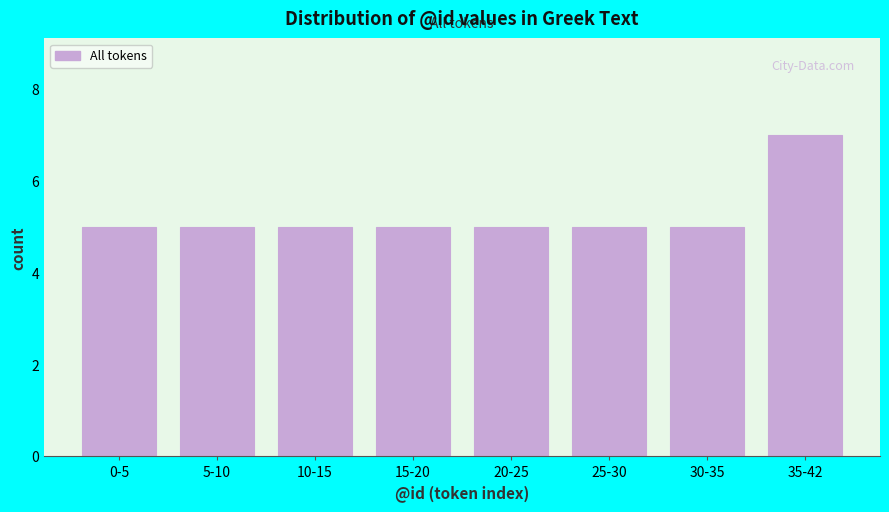

Reading left to right, list all the values displayed in this chart.

0-5=5	5-10=5	10-15=5	15-20=5	20-25=5	25-30=5	30-35=5	35-42=7